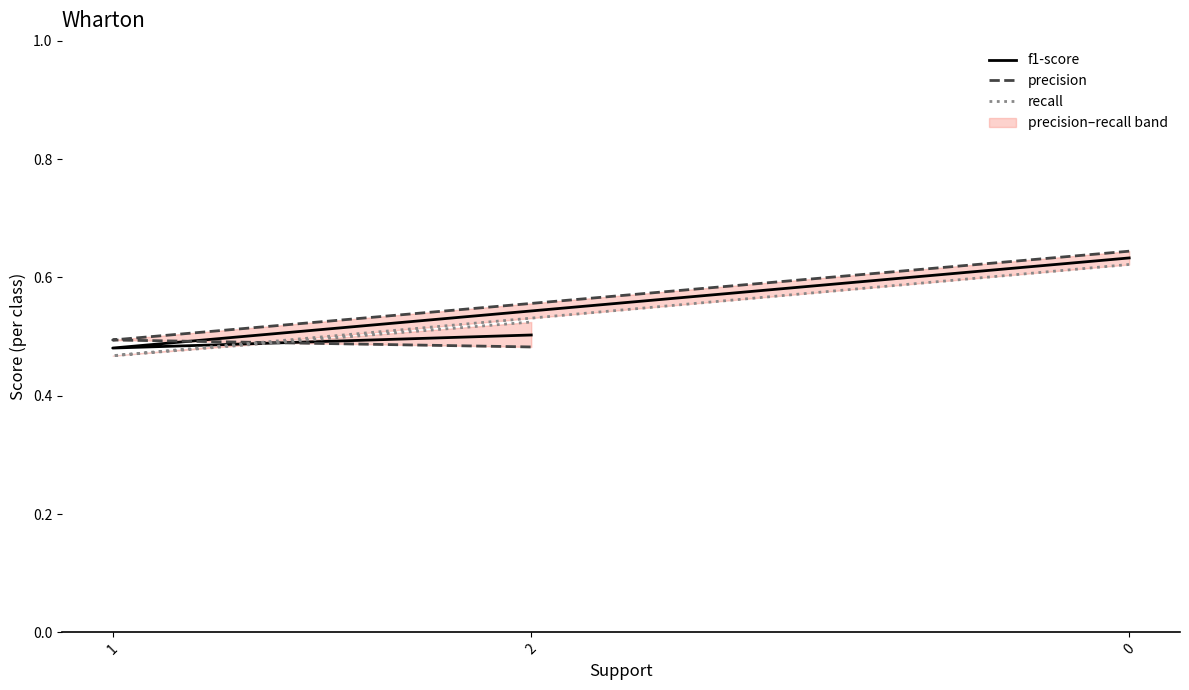

Is it true that precision equals 0.5 at 1?

True